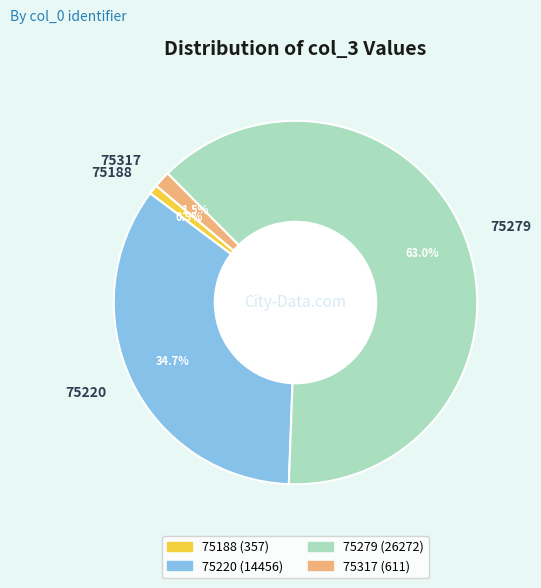

Which slice represents more than half of the pie?

75279